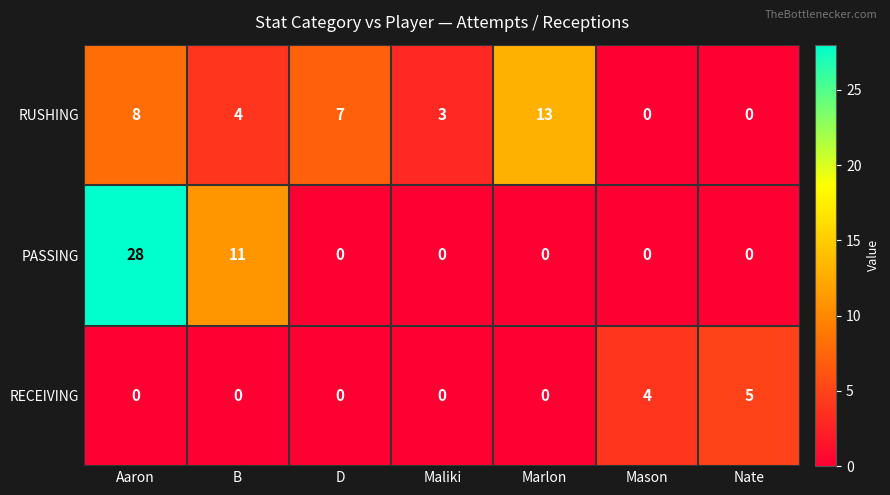

At which category is the sum across all series the highest?

Aaron